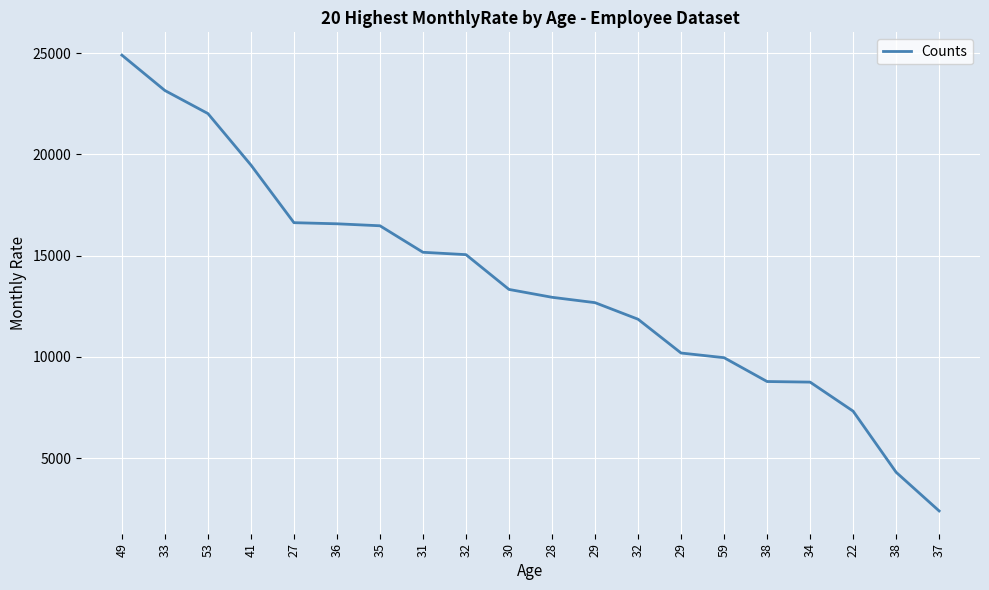

Is this an area chart (filled region under the line)?

No